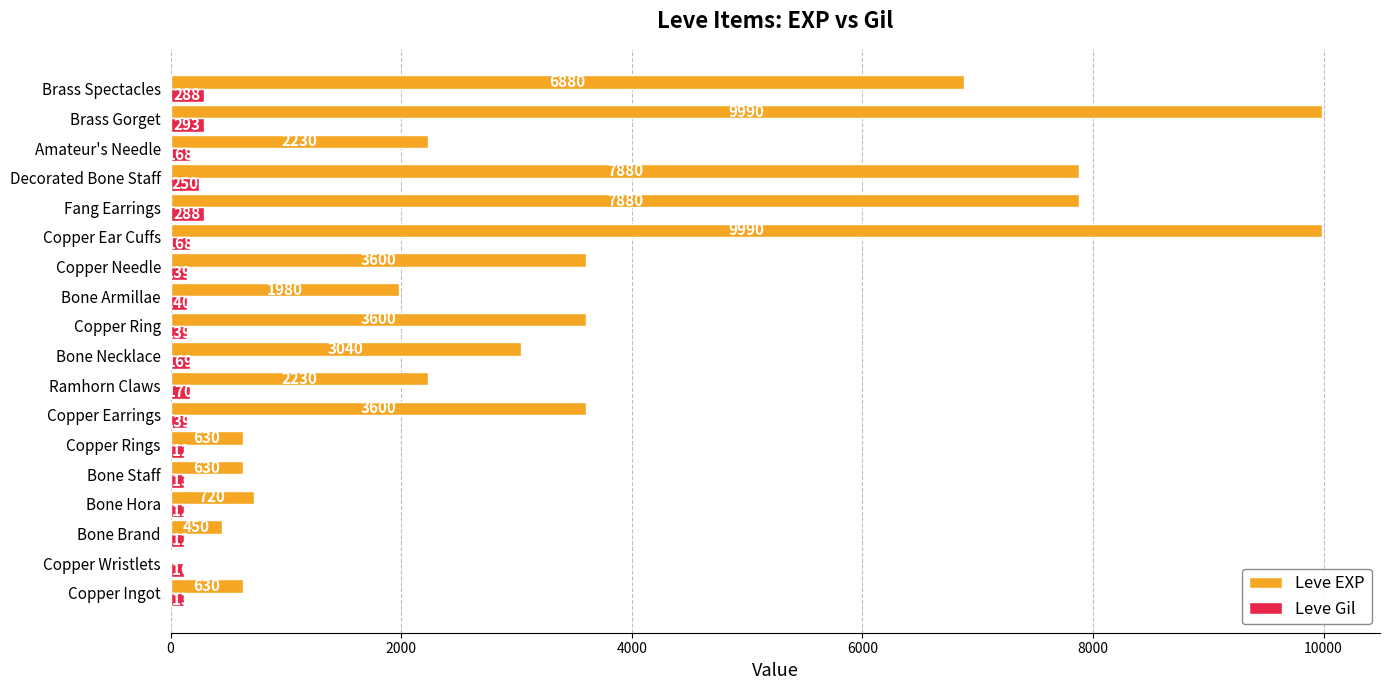

What are all the series names shown in the legend?

Leve EXP, Leve Gil